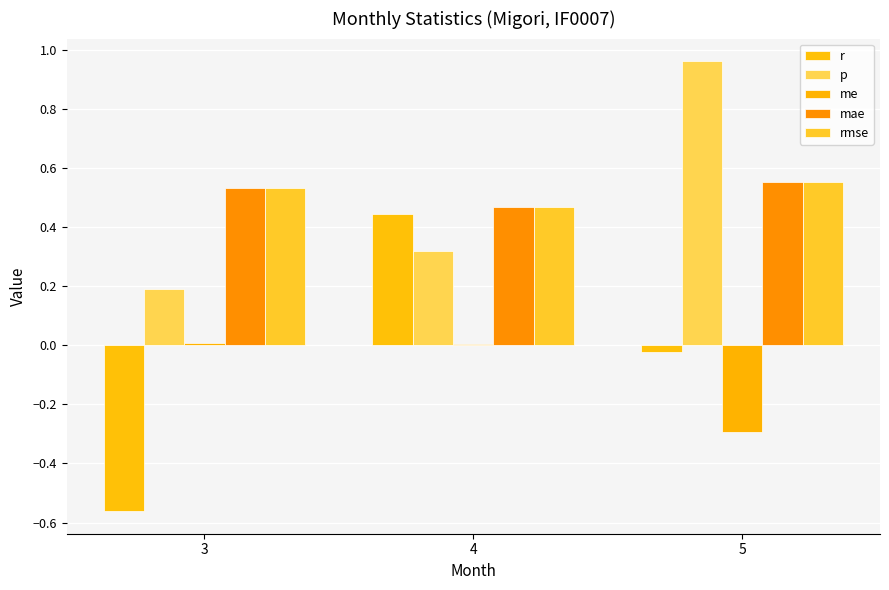

Reading left to right, list all the values displayed in this chart.

r: 3=-0.6	4=0.4	5=-0.0
p: 3=0.2	4=0.3	5=1.0
me: 3=0.0	4=0.0	5=-0.3
mae: 3=0.5	4=0.5	5=0.6
rmse: 3=0.5	4=0.5	5=0.6